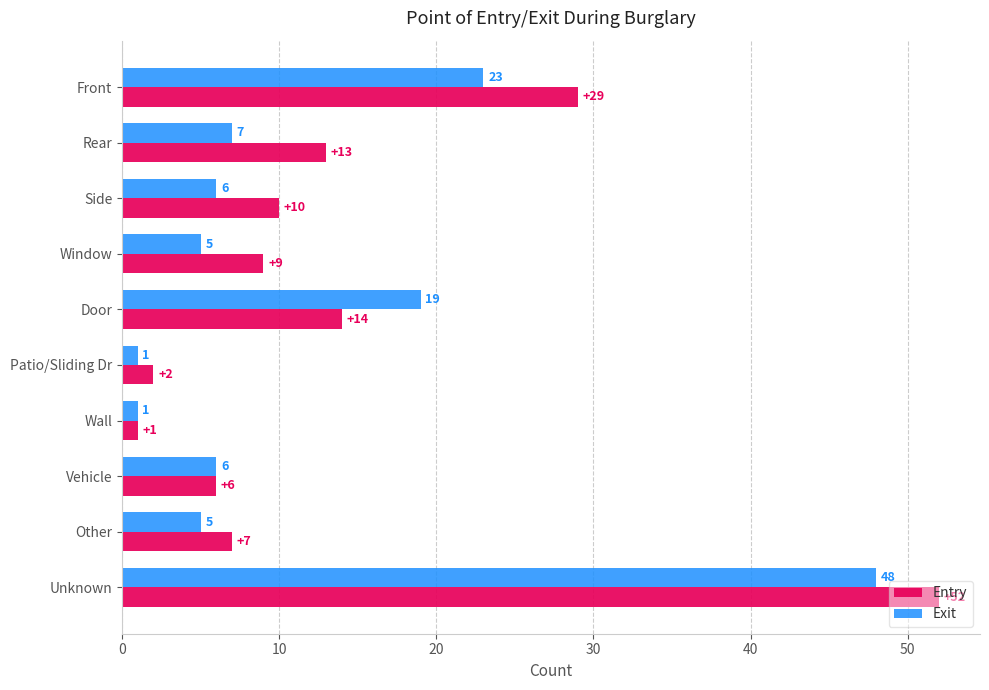

Which series has the widest spread of values?

Entry